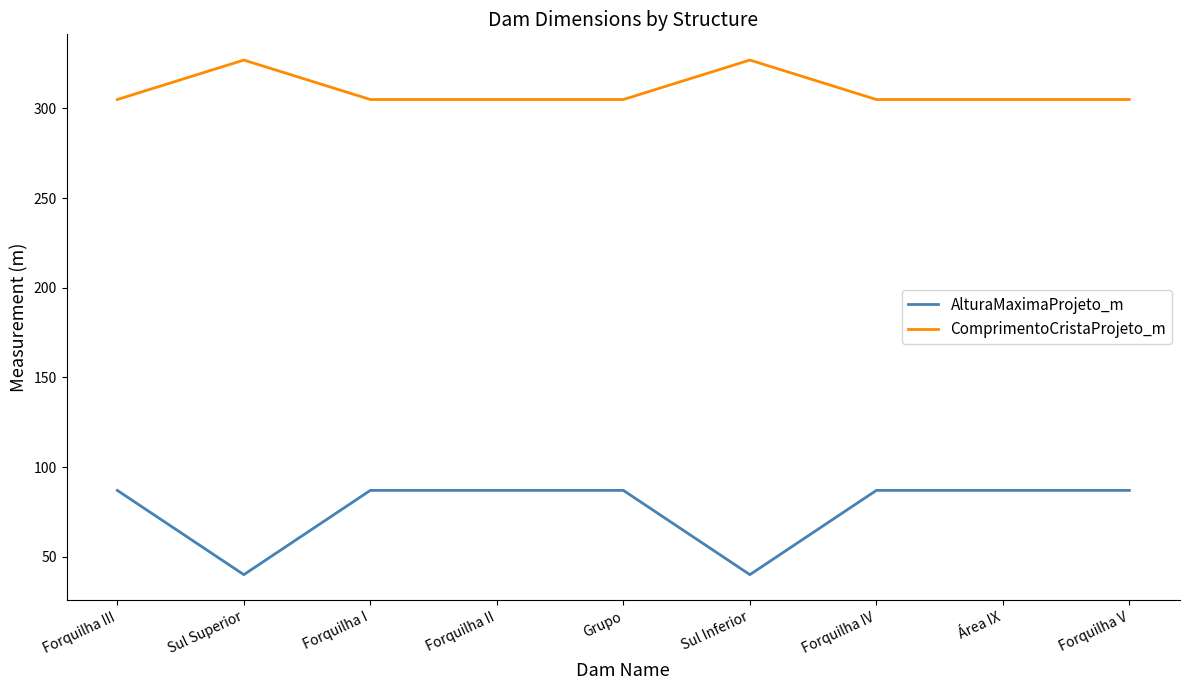

Reading right to left, what are all the values shown in this chart?

AlturaMaximaProjeto_m: 87	87	87	40	87	87	87	40	87
ComprimentoCristaProjeto_m: 305	305	305	327	305	305	305	327	305